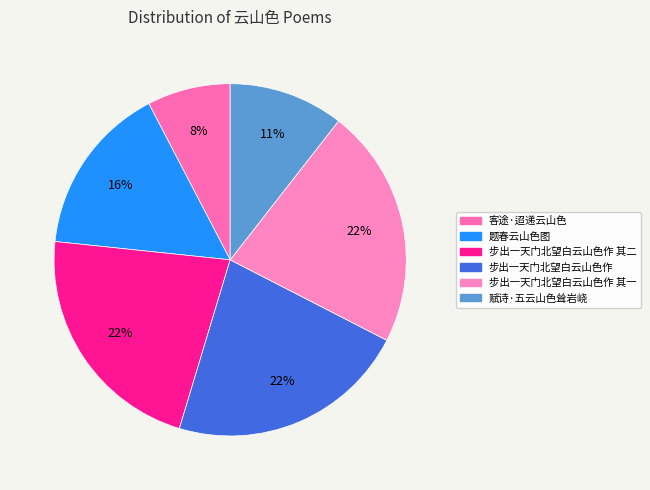

What portion of the pie excludes 步出一天门北望白云山色作 其一?

78.0%